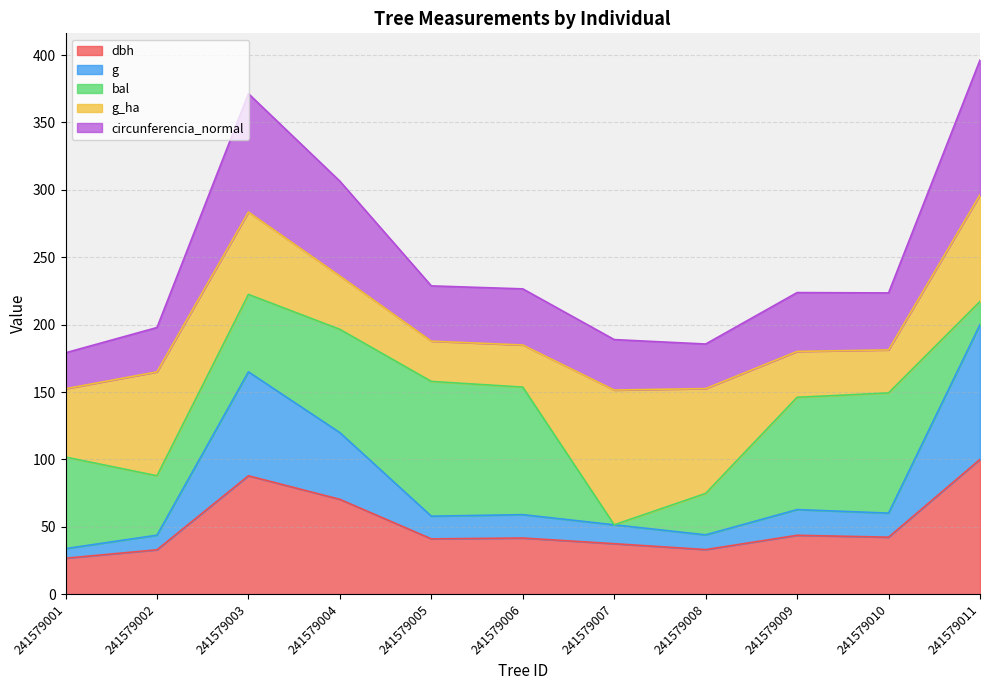

At how many categories does at least one series exceed 339?

2